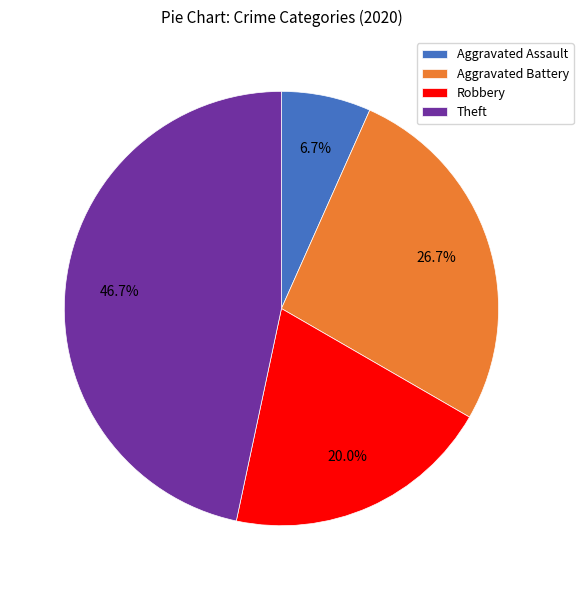

Which slice is the largest?

Theft